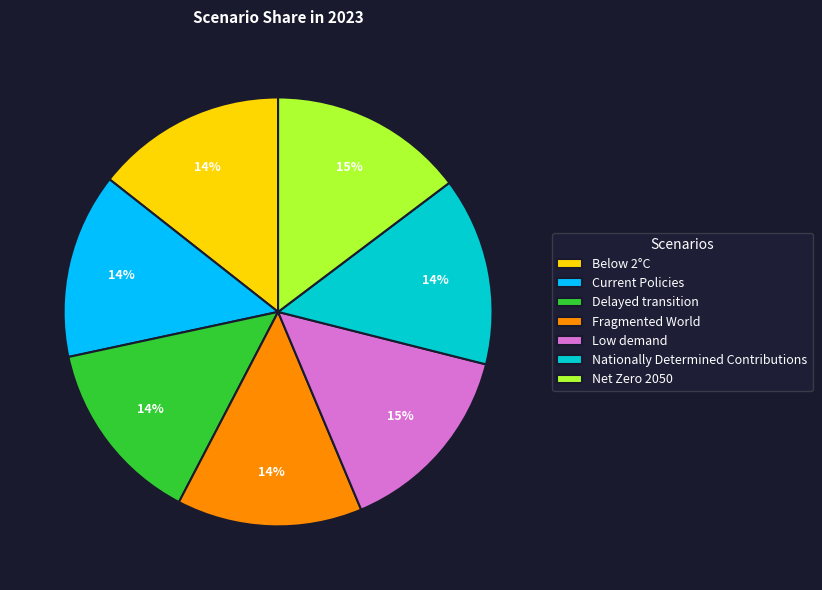

Count the number of slices in the pie.

7